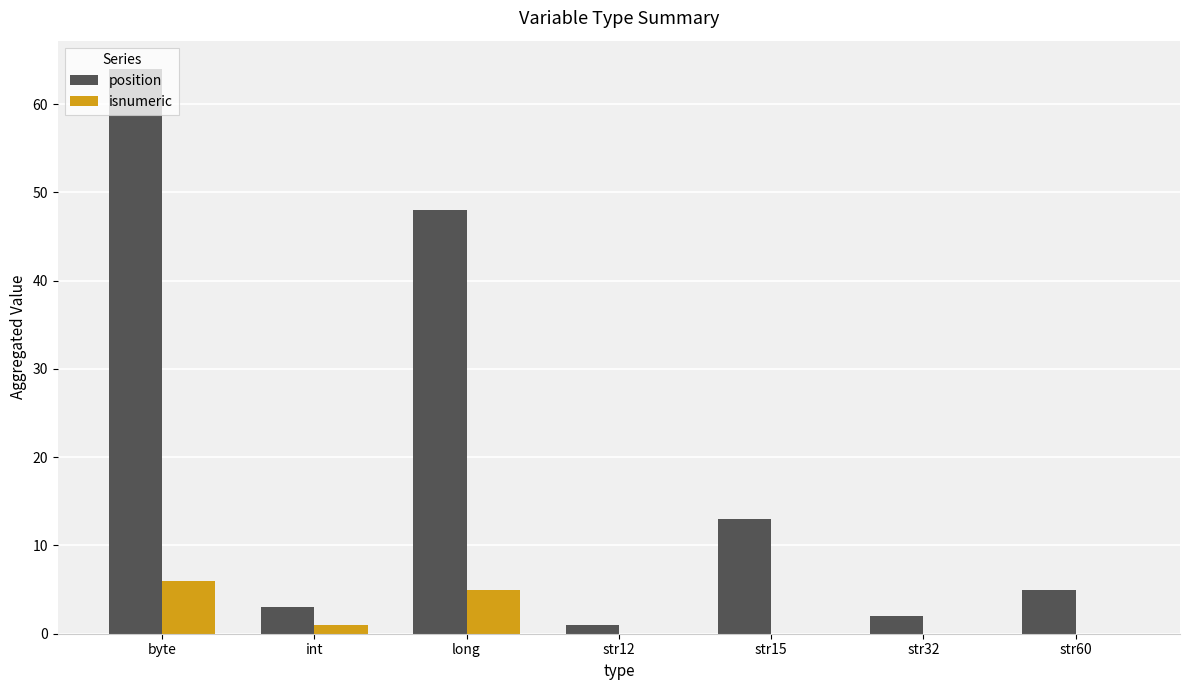

Which series changed the most between byte and str60?

position